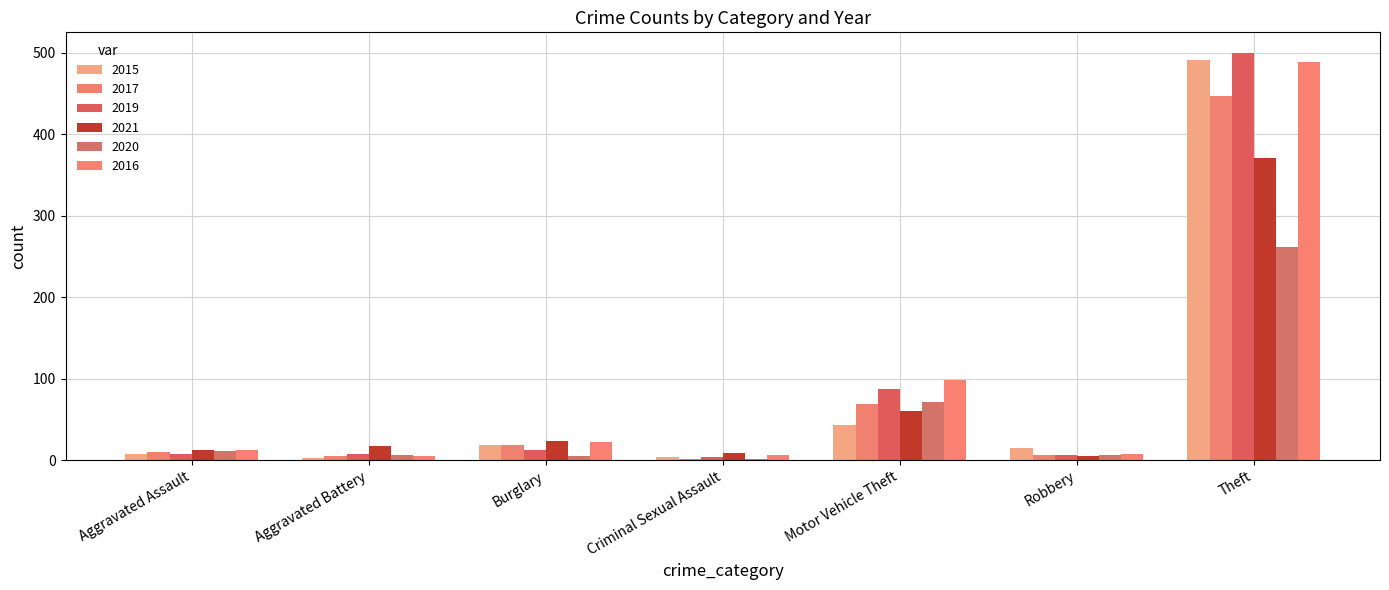

What is the value of the 2020 bar at the 5th from the left?

71